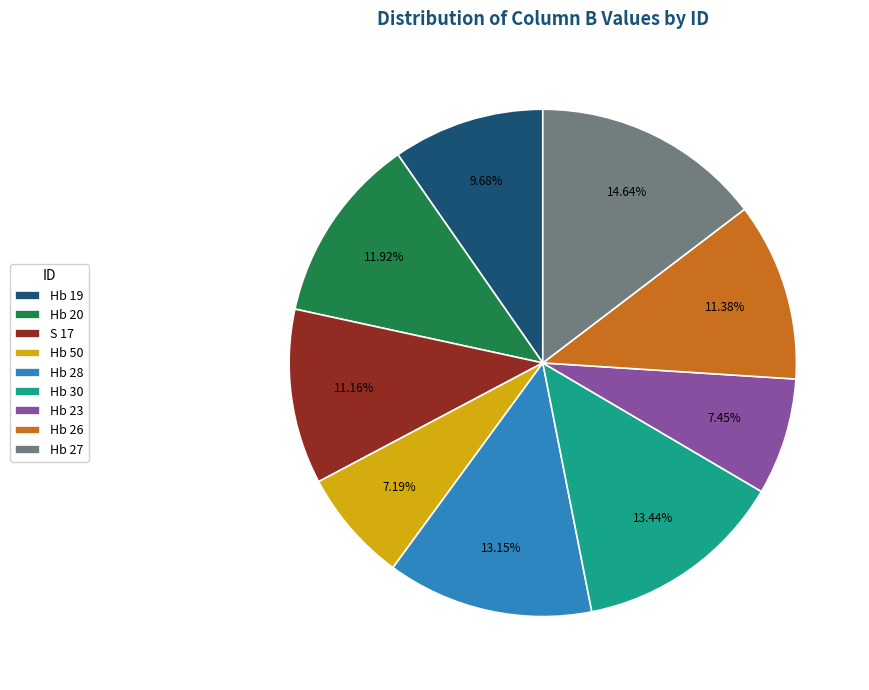

Is Hb 50 the majority of the pie?

No